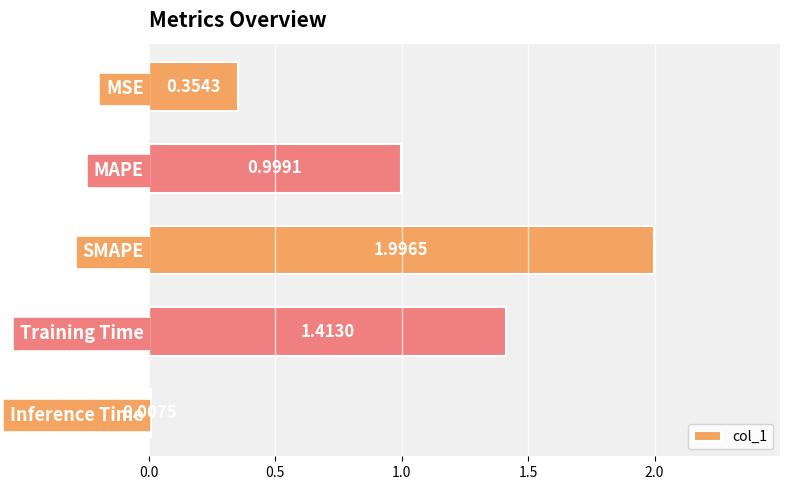

At which label is the value closest to 1?

MAPE